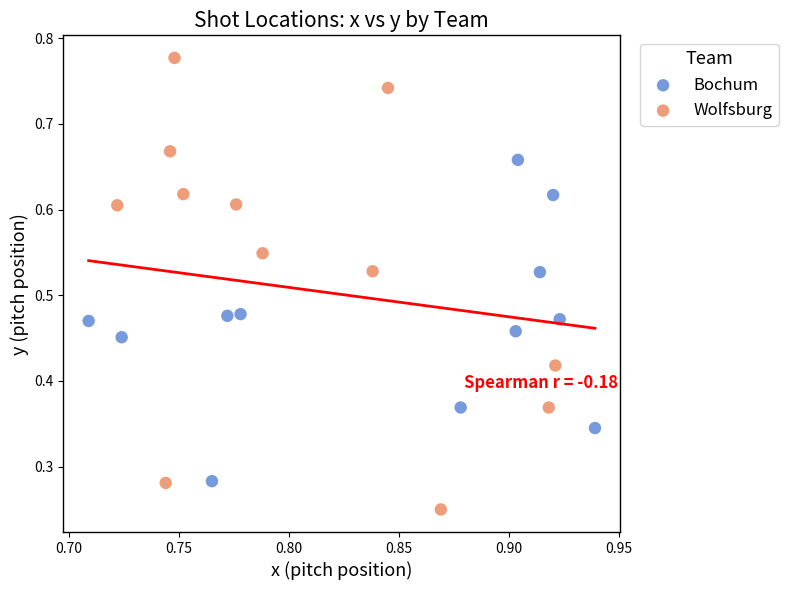

Which series has the widest spread of Y values?

Wolfsburg